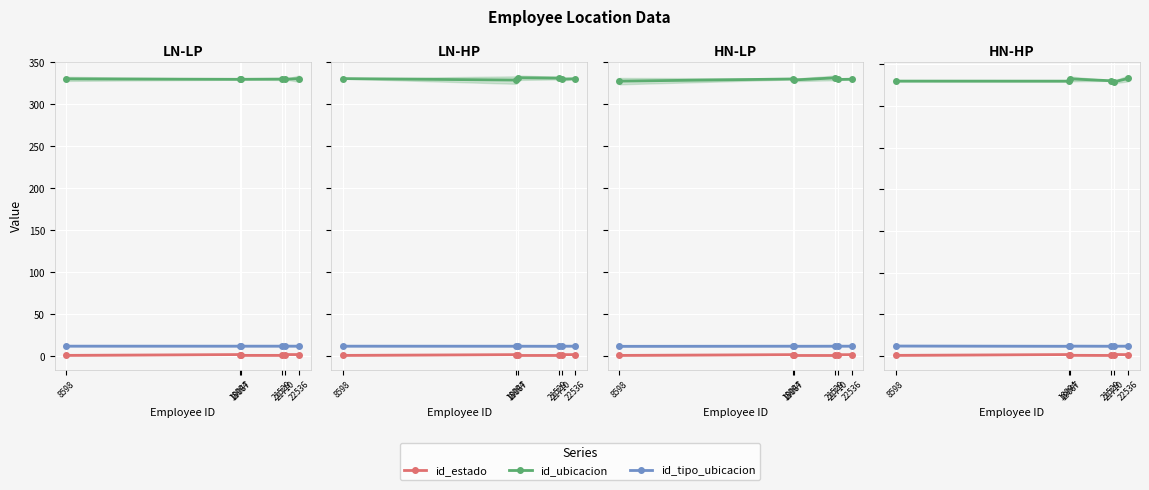

Rank the series at 21529 from highest to lowest value.

id_ubicacion, id_tipo_ubicacion, id_estado